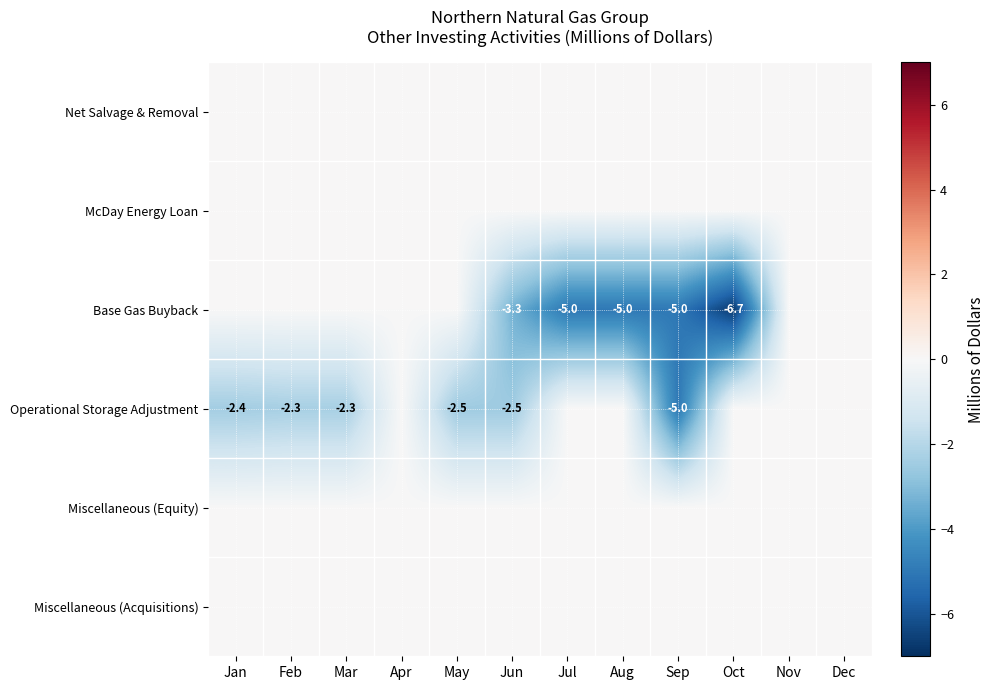

At which category is the sum across all series the highest?

Apr